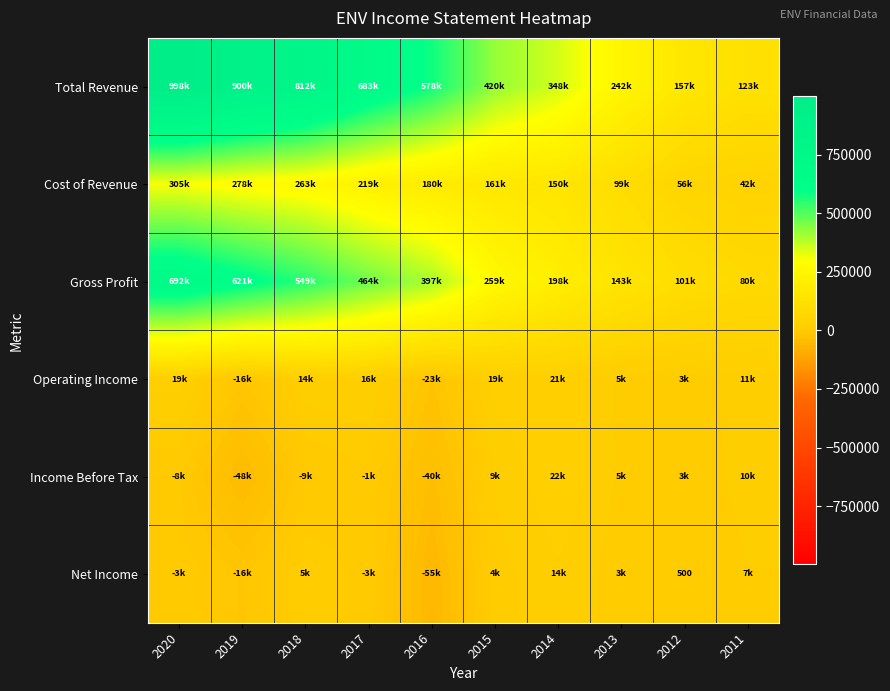

What is the spread (max minus min) of values at 2015?

416500